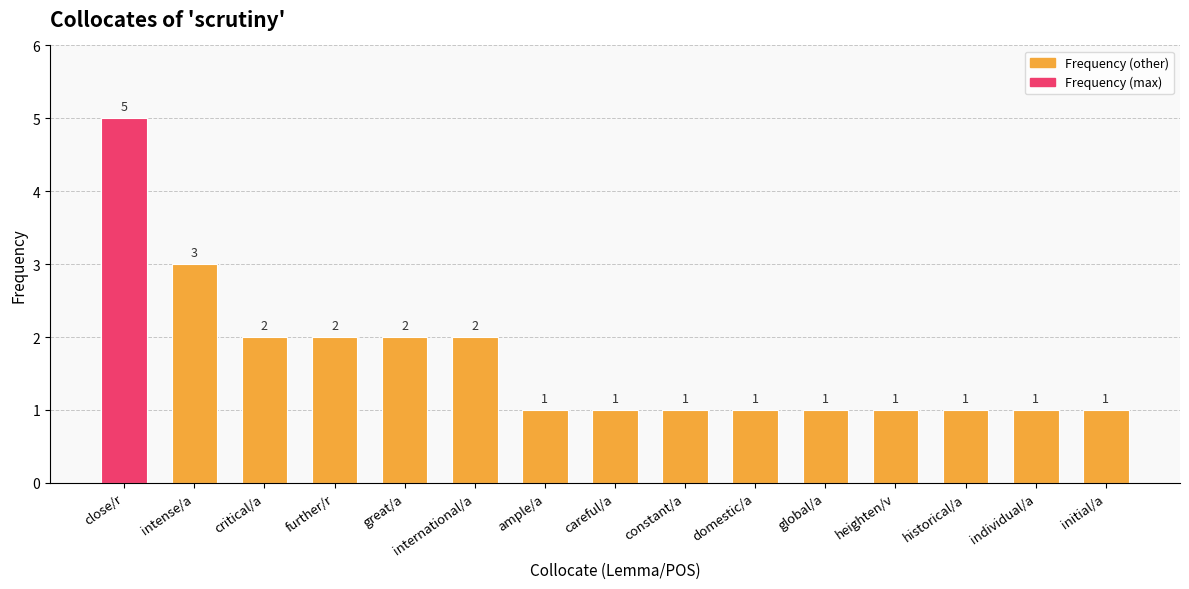

The chart shows a value of 3 at great/a. True or false?

False